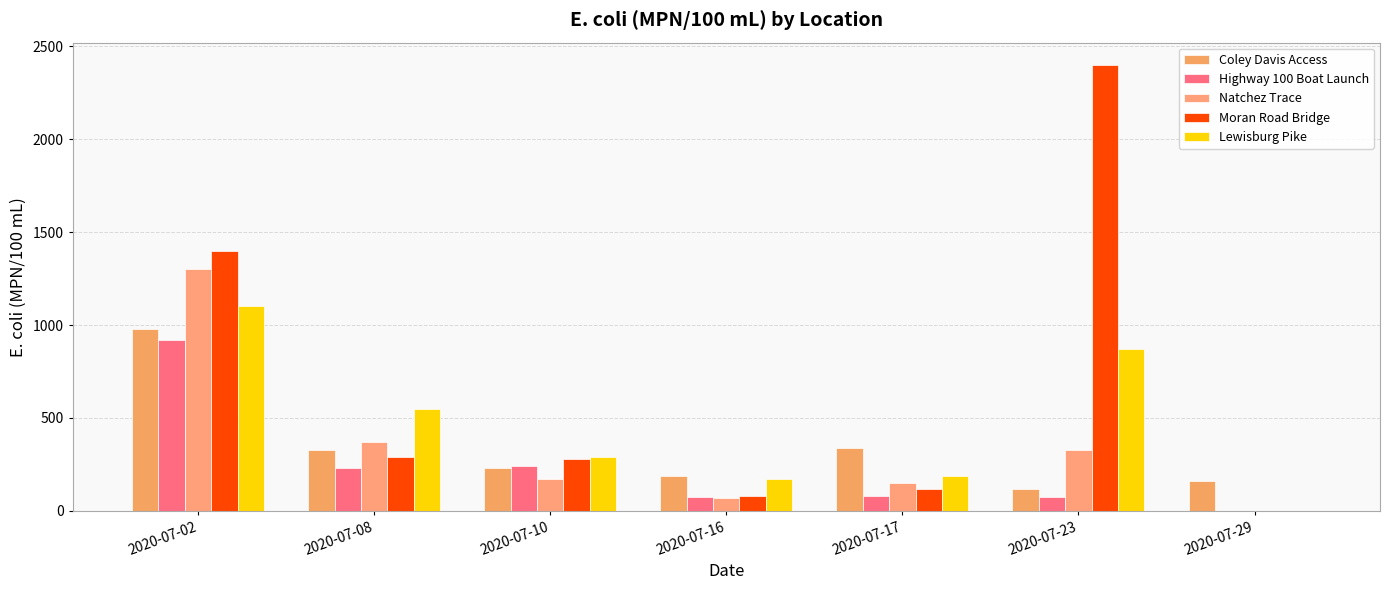

How many values in Natchez Trace are above zero?

6